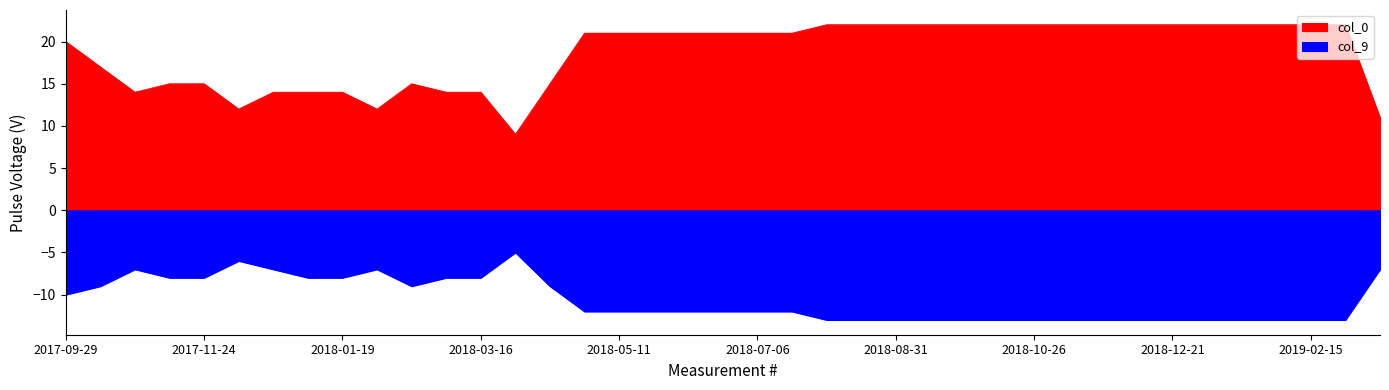

What is the spread (max minus min) of values at 2017-10-13?

26